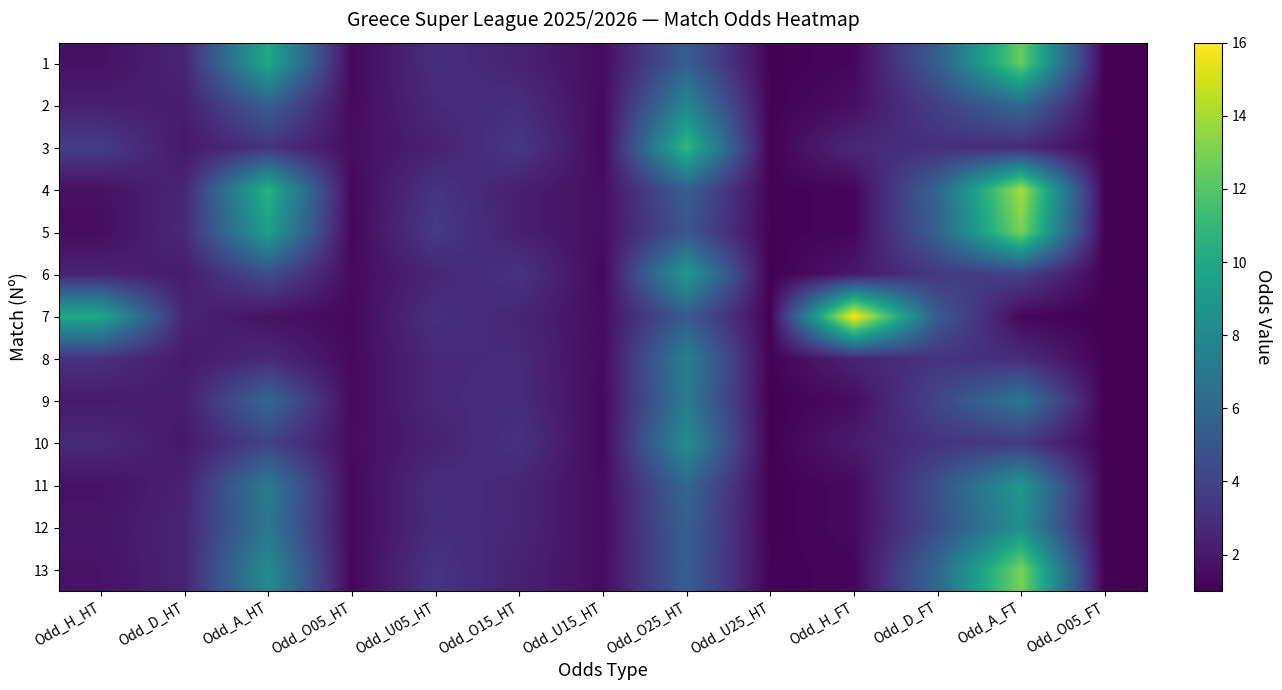

Reading right to left, transcribe all the data shown in this chart.

1: Odd_O05_FT=1.0	Odd_A_FT=12.5	Odd_D_FT=5.4	Odd_H_FT=1.3	Odd_U25_HT=1.1	Odd_O25_HT=5.5	Odd_U15_HT=1.5	Odd_O15_HT=2.5	Odd_U05_HT=3.0	Odd_O05_HT=1.3	Odd_A_HT=10.0	Odd_D_HT=2.5	Odd_H_HT=1.7
2: Odd_O05_FT=1.0	Odd_A_FT=6.1	Odd_D_FT=3.9	Odd_H_FT=1.6	Odd_U25_HT=1.1	Odd_O25_HT=8.0	Odd_U15_HT=1.4	Odd_O15_HT=3.0	Odd_U05_HT=2.8	Odd_O05_HT=1.4	Odd_A_HT=5.5	Odd_D_HT=2.2	Odd_H_HT=2.3
3: Odd_O05_FT=1.1	Odd_A_FT=2.9	Odd_D_FT=3.0	Odd_H_FT=2.8	Odd_U25_HT=1.1	Odd_O25_HT=11.0	Odd_U15_HT=1.3	Odd_O15_HT=3.5	Odd_U05_HT=2.4	Odd_O05_HT=1.5	Odd_A_HT=3.2	Odd_D_HT=1.9	Odd_H_HT=3.8
4: Odd_O05_FT=1.0	Odd_A_FT=14.0	Odd_D_FT=5.9	Odd_H_FT=1.2	Odd_U25_HT=1.1	Odd_O25_HT=5.5	Odd_U15_HT=1.6	Odd_O15_HT=2.3	Odd_U05_HT=3.3	Odd_O05_HT=1.3	Odd_A_HT=10.6	Odd_D_HT=2.6	Odd_H_HT=1.6
5: Odd_O05_FT=1.0	Odd_A_FT=13.0	Odd_D_FT=5.7	Odd_H_FT=1.2	Odd_U25_HT=1.1	Odd_O25_HT=5.0	Odd_U15_HT=1.6	Odd_O15_HT=2.3	Odd_U05_HT=3.6	Odd_O05_HT=1.2	Odd_A_HT=9.5	Odd_D_HT=2.8	Odd_H_HT=1.5
6: Odd_O05_FT=1.1	Odd_A_FT=3.9	Odd_D_FT=3.5	Odd_H_FT=2.0	Odd_U25_HT=1.0	Odd_O25_HT=9.2	Odd_U15_HT=1.3	Odd_O15_HT=3.2	Odd_U05_HT=2.6	Odd_O05_HT=1.4	Odd_A_HT=4.5	Odd_D_HT=2.1	Odd_H_HT=2.5
7: Odd_O05_FT=1.0	Odd_A_FT=1.2	Odd_D_FT=5.3	Odd_H_FT=16.0	Odd_U25_HT=1.1	Odd_O25_HT=5.3	Odd_U15_HT=1.5	Odd_O15_HT=2.6	Odd_U05_HT=3.1	Odd_O05_HT=1.3	Odd_A_HT=1.7	Odd_D_HT=2.5	Odd_H_HT=10.0
8: Odd_O05_FT=1.1	Odd_A_FT=2.9	Odd_D_FT=3.2	Odd_H_FT=2.5	Odd_U25_HT=1.1	Odd_O25_HT=7.5	Odd_U15_HT=1.4	Odd_O15_HT=2.8	Odd_U05_HT=2.7	Odd_O05_HT=1.4	Odd_A_HT=2.8	Odd_D_HT=2.0	Odd_H_HT=3.1
9: Odd_O05_FT=1.0	Odd_A_FT=6.9	Odd_D_FT=4.2	Odd_H_FT=1.5	Odd_U25_HT=1.0	Odd_O25_HT=7.2	Odd_U15_HT=1.3	Odd_O15_HT=2.9	Odd_U05_HT=2.7	Odd_O05_HT=1.4	Odd_A_HT=6.0	Odd_D_HT=2.2	Odd_H_HT=2.1
10: Odd_O05_FT=1.0	Odd_A_FT=3.5	Odd_D_FT=3.2	Odd_H_FT=2.1	Odd_U25_HT=1.0	Odd_O25_HT=8.4	Odd_U15_HT=1.3	Odd_O15_HT=3.2	Odd_U05_HT=2.4	Odd_O05_HT=1.5	Odd_A_HT=4.0	Odd_D_HT=1.9	Odd_H_HT=2.8
11: Odd_O05_FT=1.0	Odd_A_FT=9.0	Odd_D_FT=4.7	Odd_H_FT=1.4	Odd_U25_HT=1.1	Odd_O25_HT=6.0	Odd_U15_HT=1.4	Odd_O15_HT=2.6	Odd_U05_HT=3.0	Odd_O05_HT=1.3	Odd_A_HT=7.2	Odd_D_HT=2.4	Odd_H_HT=1.7
12: Odd_O05_FT=1.0	Odd_A_FT=8.5	Odd_D_FT=4.5	Odd_H_FT=1.4	Odd_U25_HT=1.1	Odd_O25_HT=5.6	Odd_U15_HT=1.4	Odd_O15_HT=2.6	Odd_U05_HT=2.9	Odd_O05_HT=1.3	Odd_A_HT=7.0	Odd_D_HT=2.5	Odd_H_HT=1.9
13: Odd_O05_FT=1.0	Odd_A_FT=13.0	Odd_D_FT=6.1	Odd_H_FT=1.2	Odd_U25_HT=1.1	Odd_O25_HT=5.5	Odd_U15_HT=1.5	Odd_O15_HT=2.4	Odd_U05_HT=3.3	Odd_O05_HT=1.3	Odd_A_HT=8.3	Odd_D_HT=2.5	Odd_H_HT=1.8